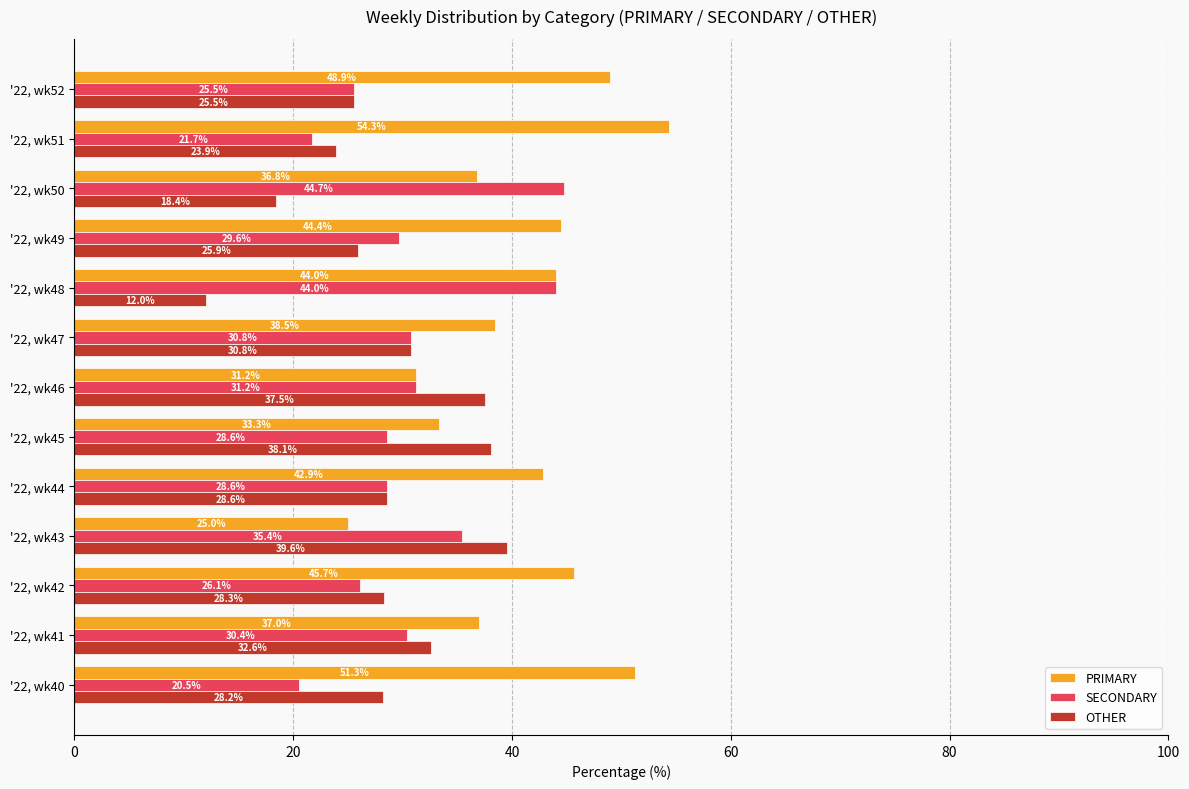

The SECONDARY series shows 9.0 at '22, wk43. True or false?

False